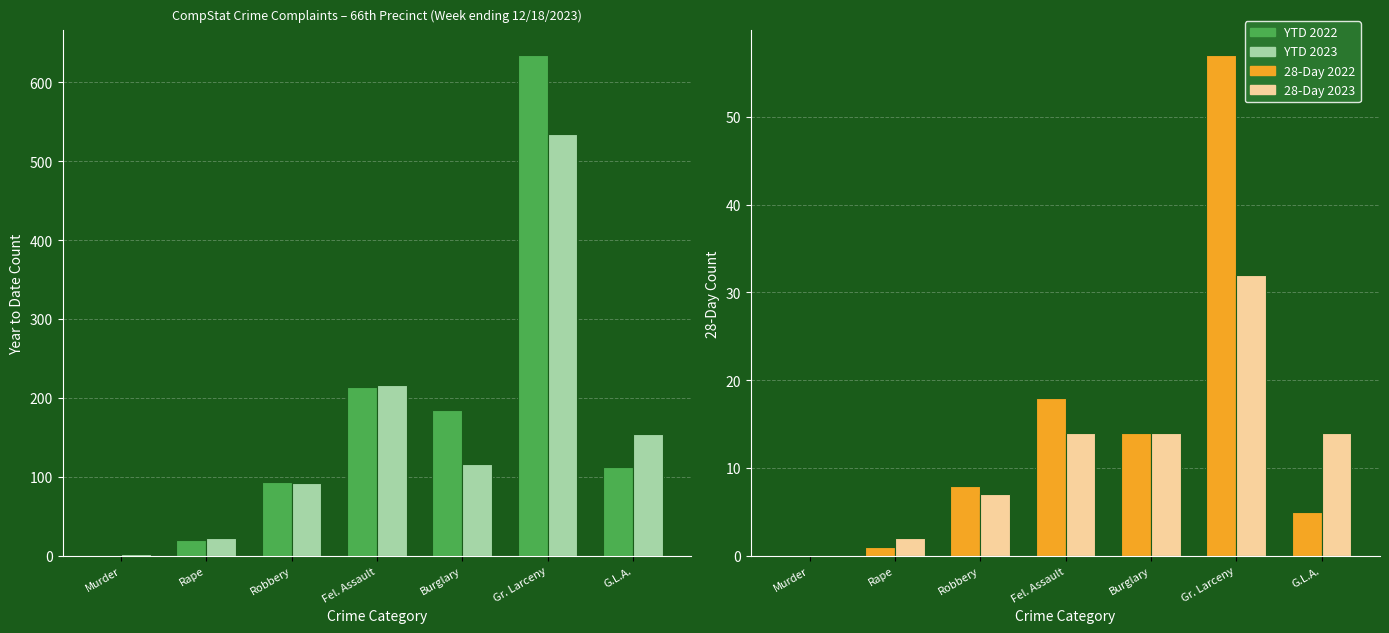

What are all the series names shown in the legend?

YTD 2022, YTD 2023, 28-Day 2022, 28-Day 2023